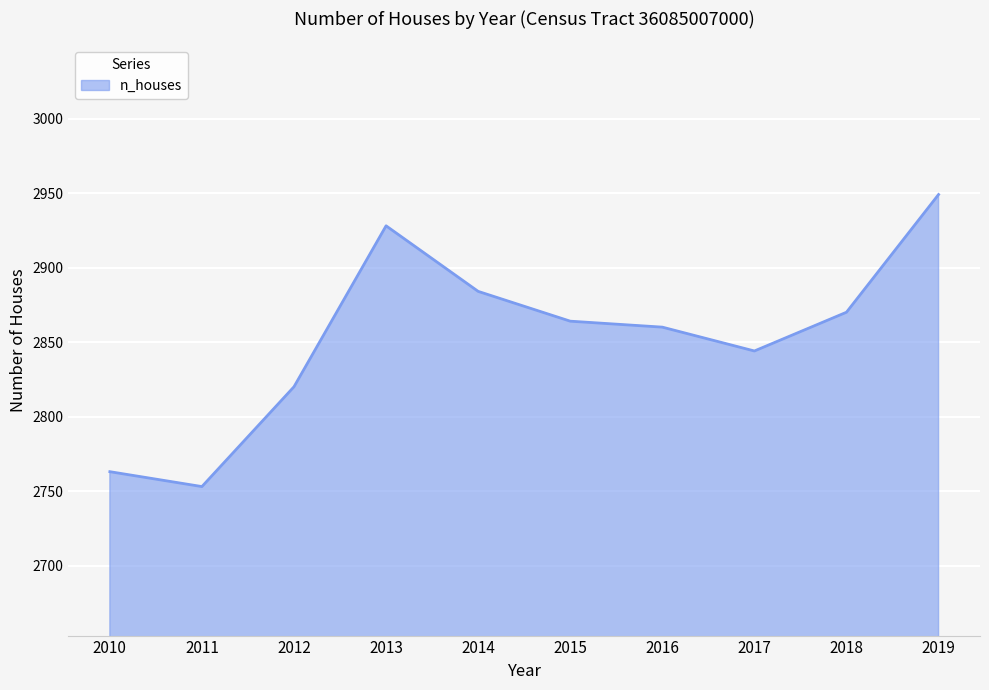

Rank the categories by value from highest to lowest.

2019, 2013, 2014, 2018, 2015, 2016, 2017, 2012, 2010, 2011